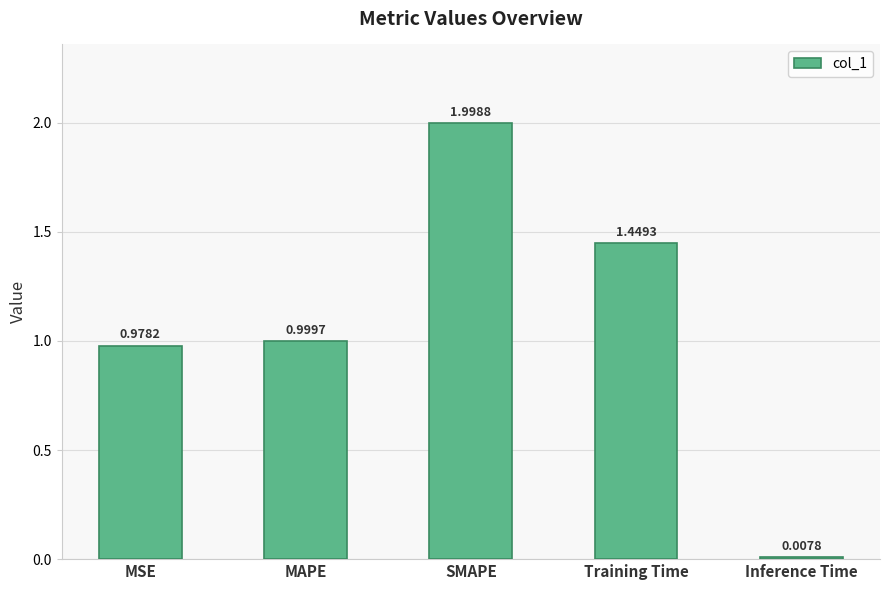

Which label corresponds to the largest value in the chart?

SMAPE